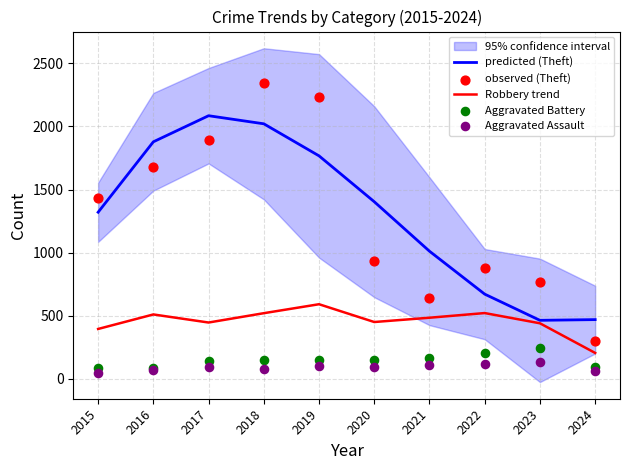

Which series has the largest total across all categories?

predicted (Theft)